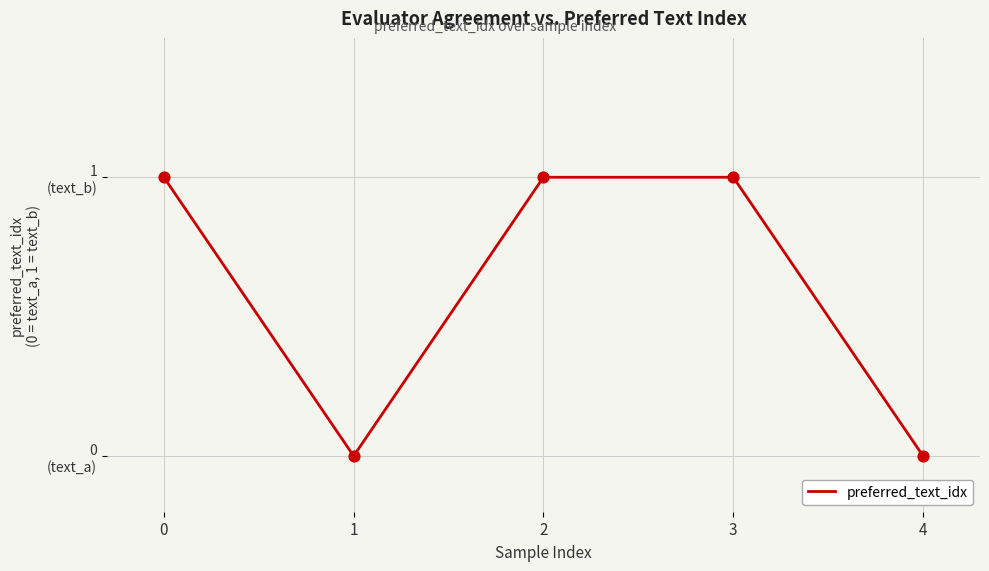

What is the change in value from 1 to 3?

+1